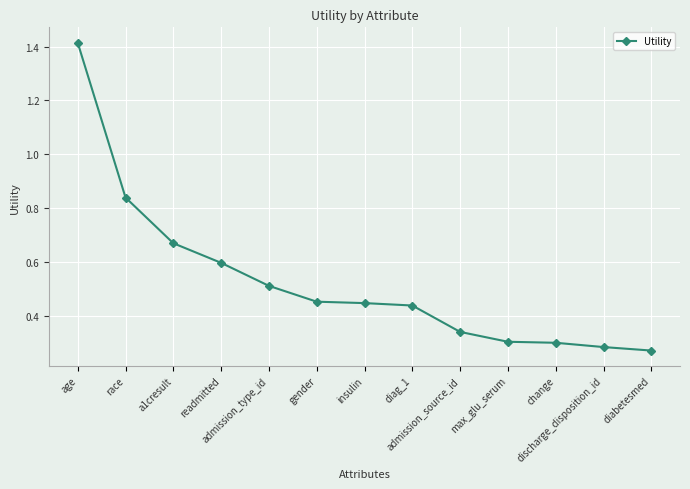

Does the chart display data point markers on the line(s)?

Yes